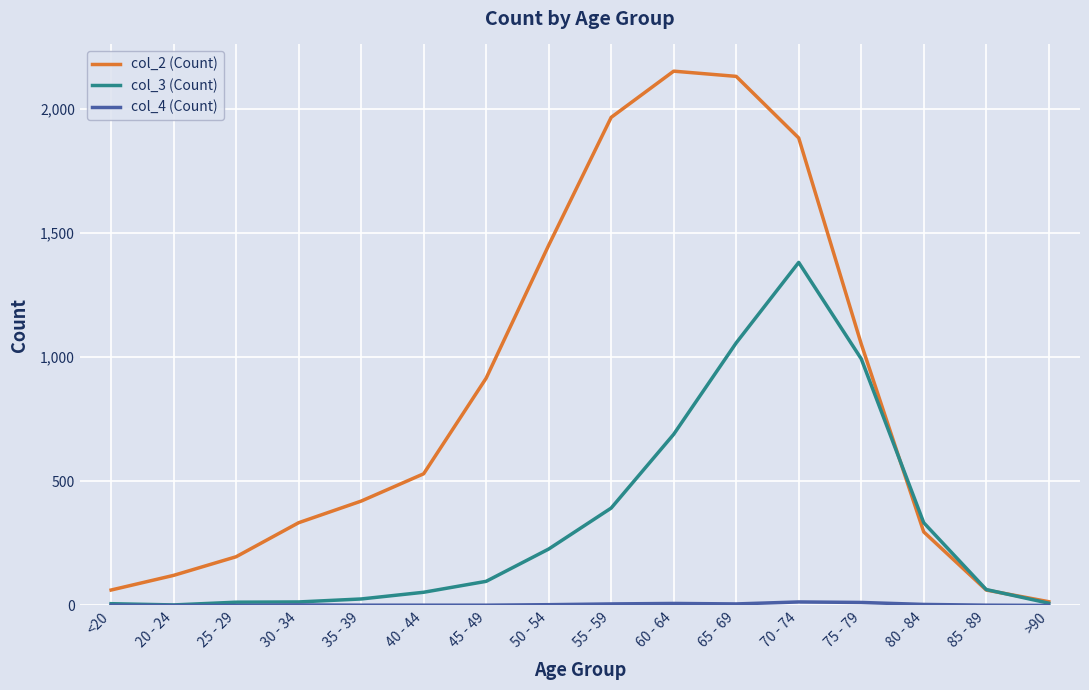

The value of col_2 (Count) at 45 - 49 is 915. True or false?

True